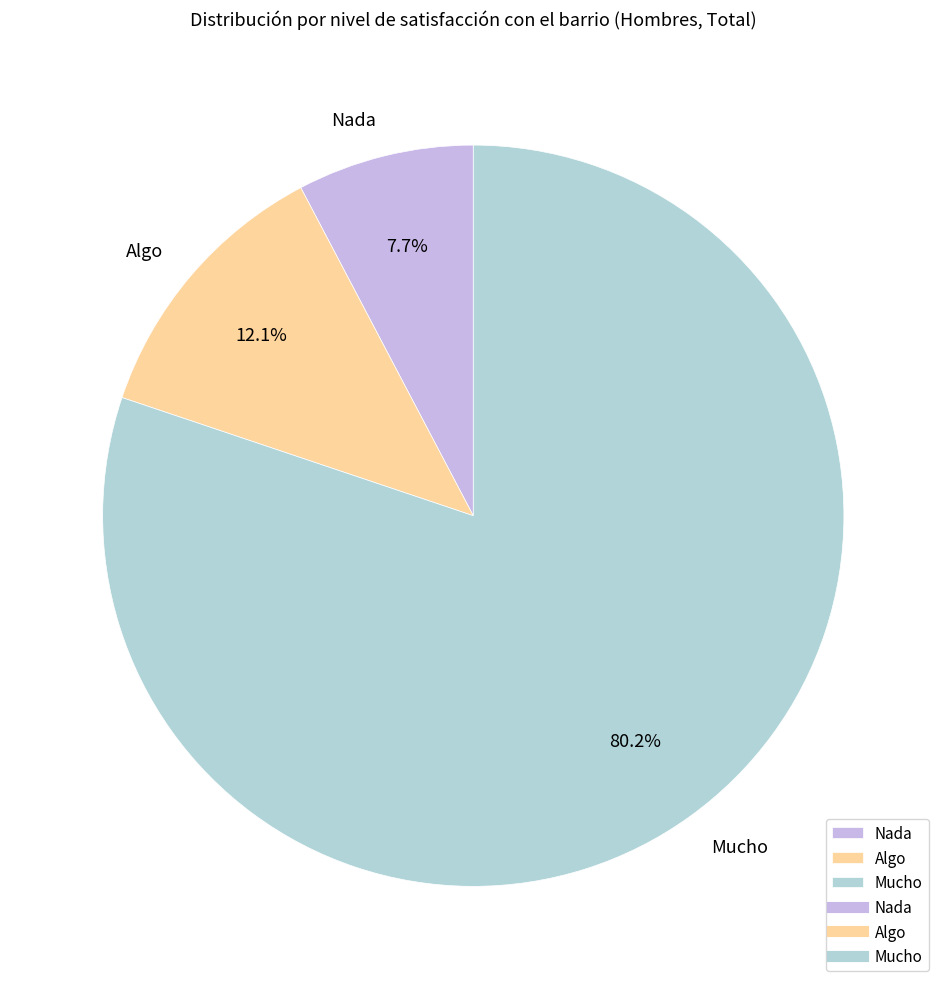

Rank the categories by value from highest to lowest.

Mucho, Algo, Nada